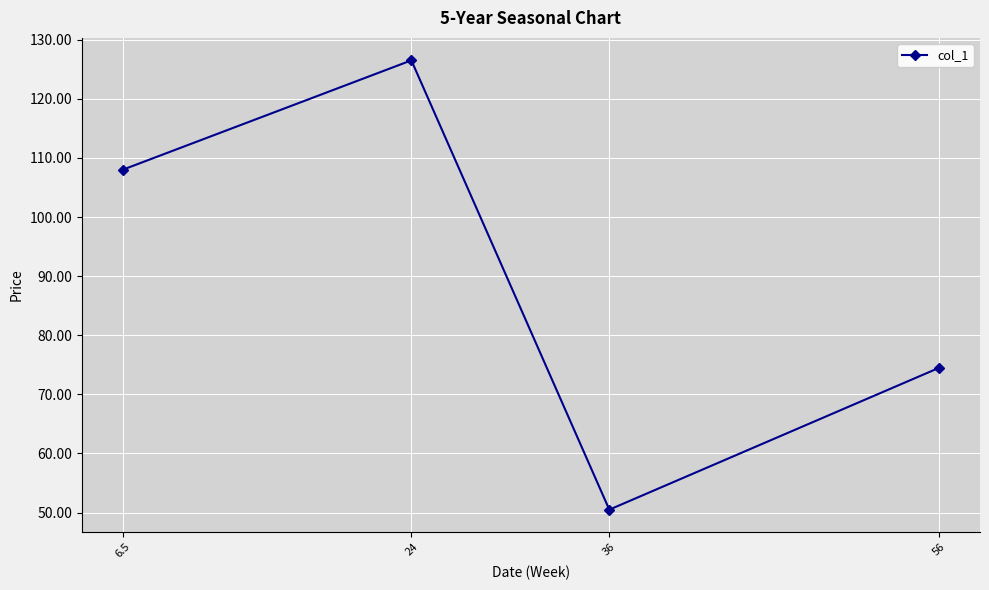

What is the ratio of the value at 56 to the value at 36?

1.5